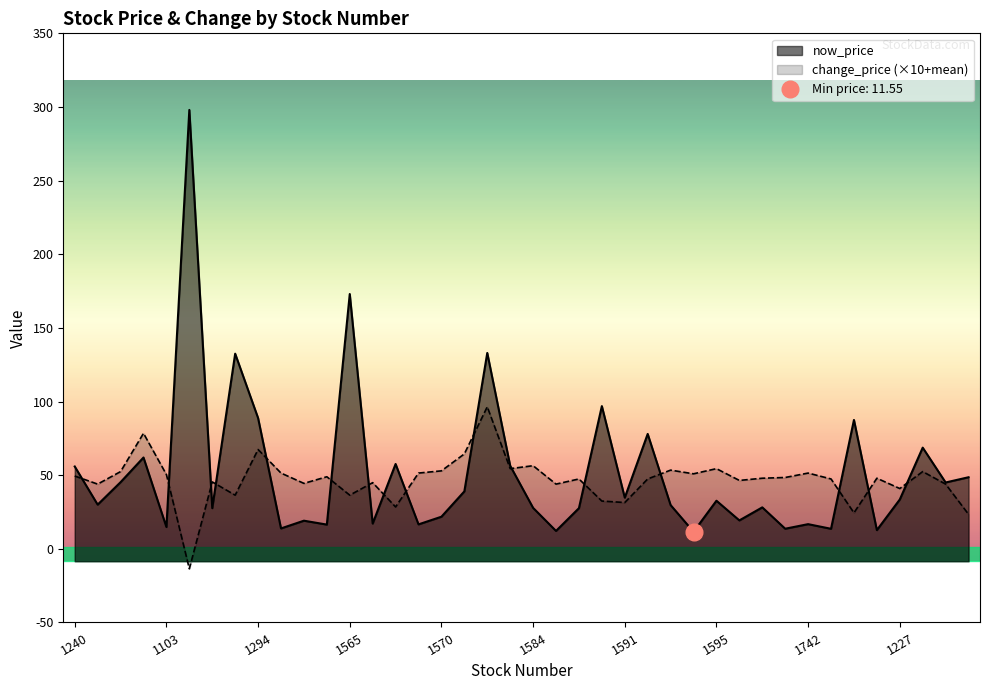

What is the average value of the change_price series?

46.9